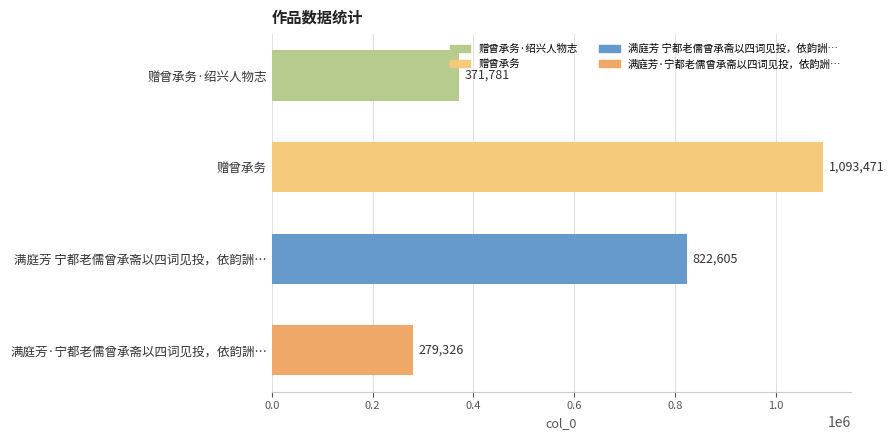

How many values are between 371781 and 1093471?

3